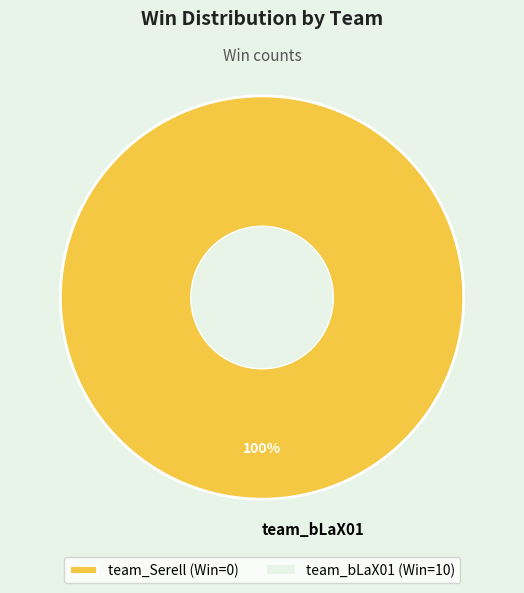

Does team_bLaX01 account for over 50% of the chart?

Yes